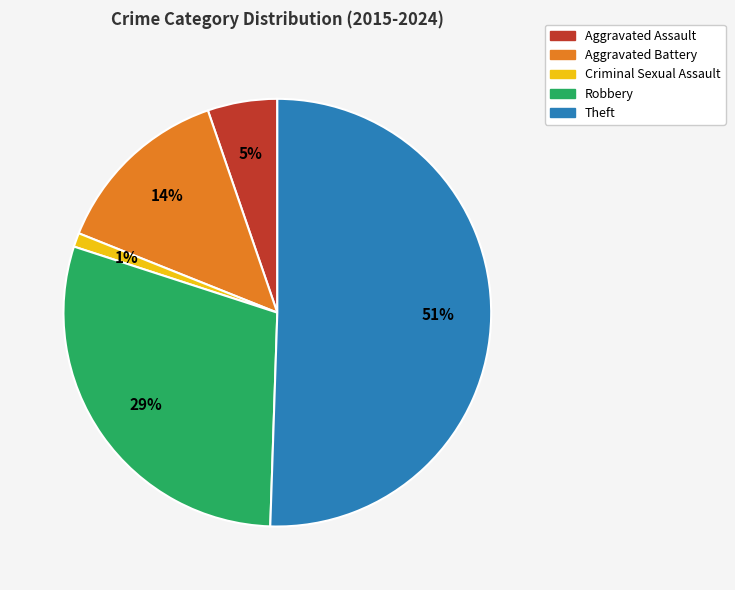

How many segments does this pie chart have?

5